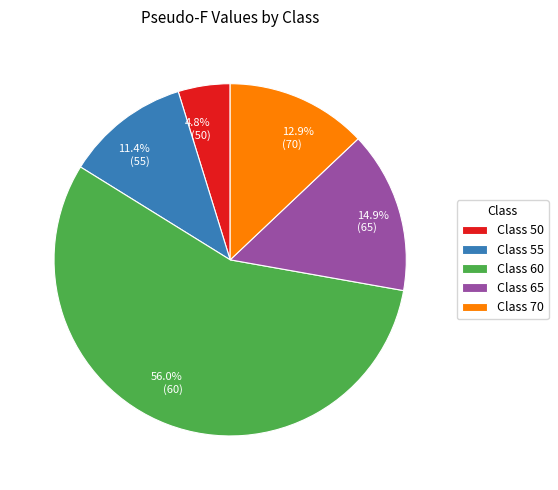

Is there a majority slice in this chart?

Yes